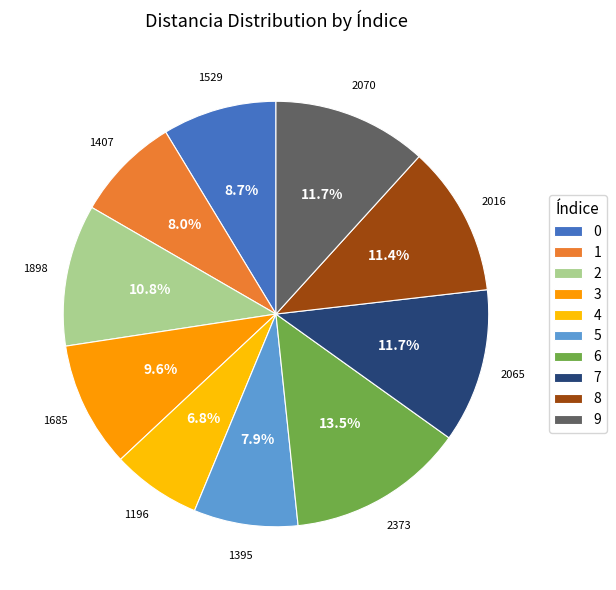

Is the sum of 8 and 4 greater than half?

No